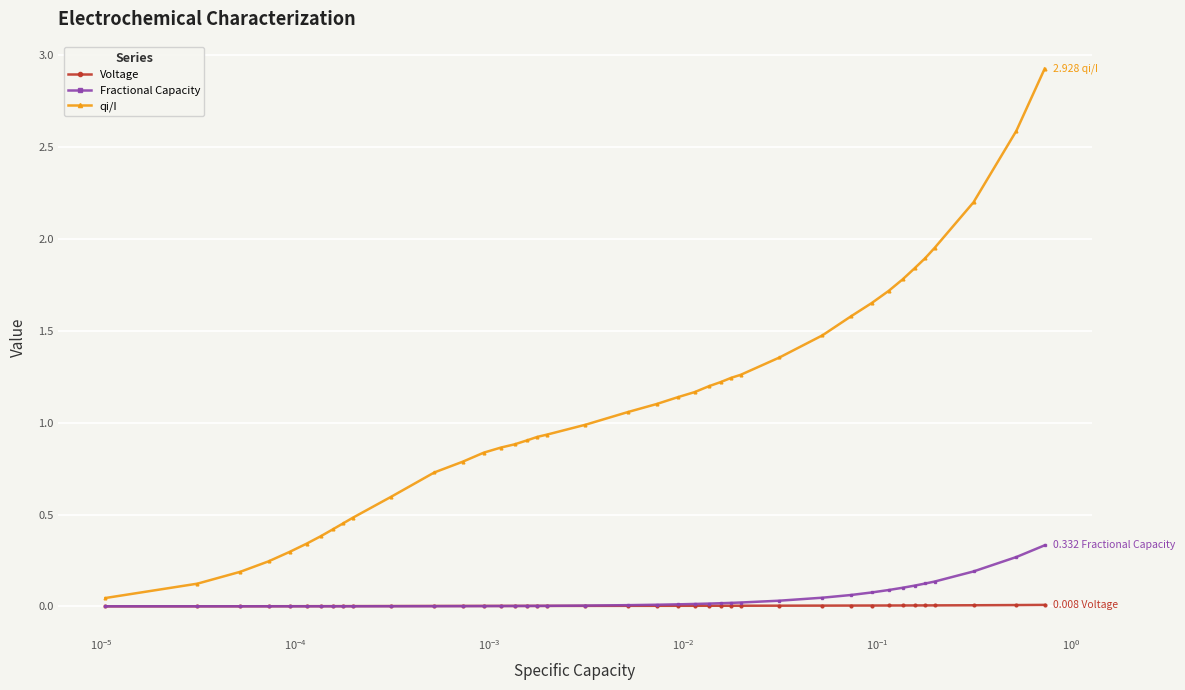

Which series has the largest total across all categories?

qi/I